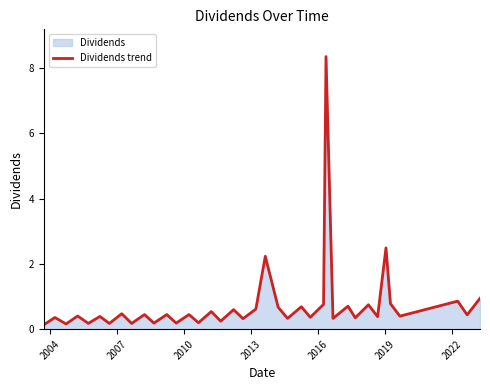

What is the sum of all values?

28.5